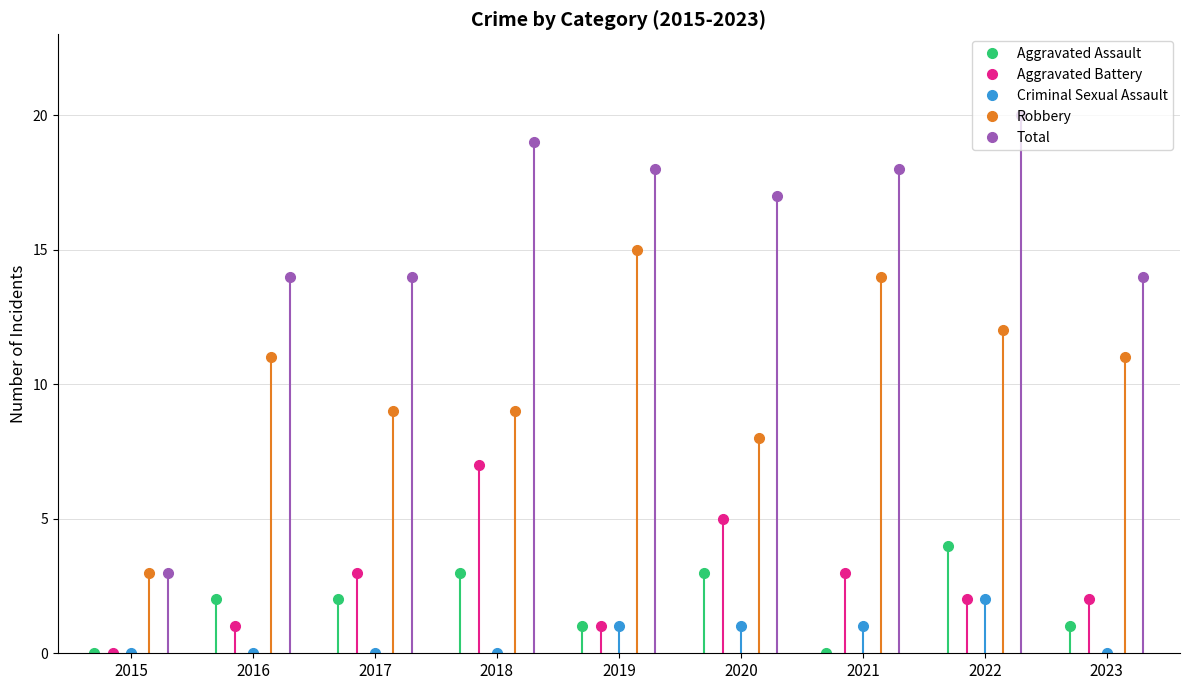

True or false: Aggravated Battery and Robbery intersect in this chart.

False